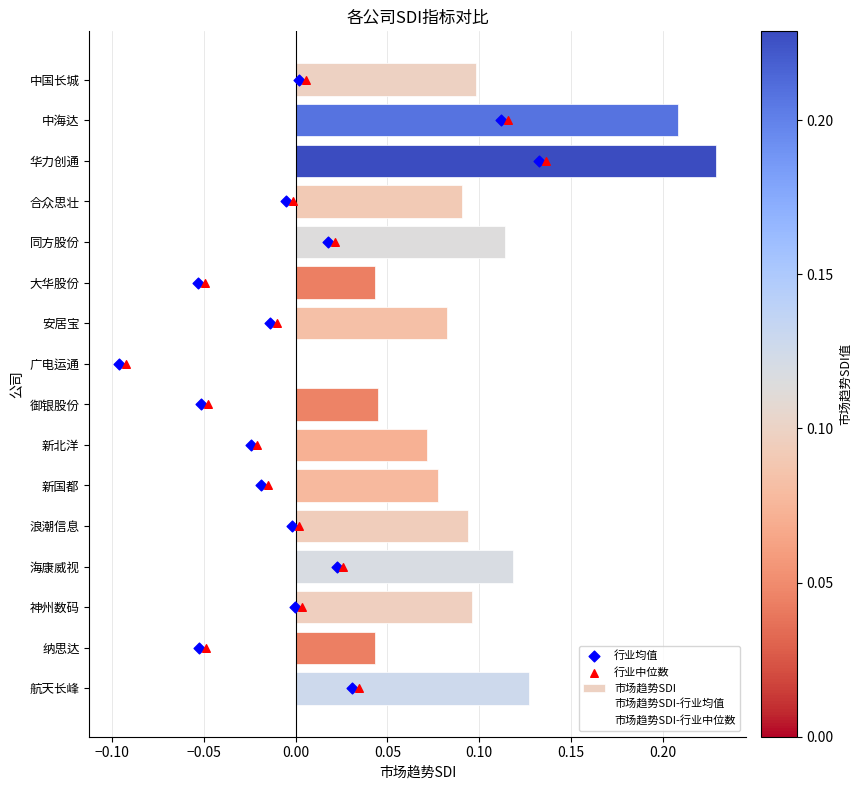

What are all the series names shown in the legend?

市场趋势SDI, 市场趋势SDI-行业均值, 市场趋势SDI-行业中位数, 行业均值, 行业中位数